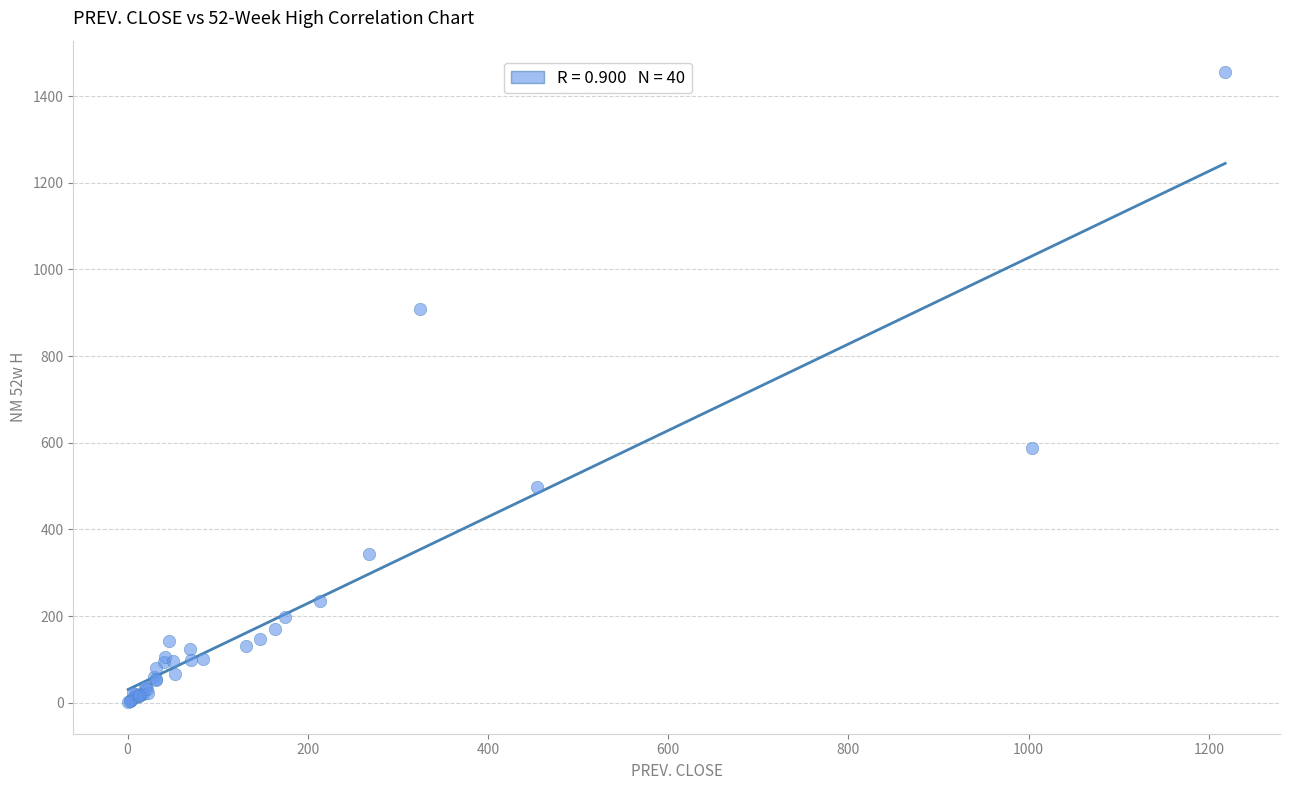

What Y value in the scatter plot is closest to 728?

589.0